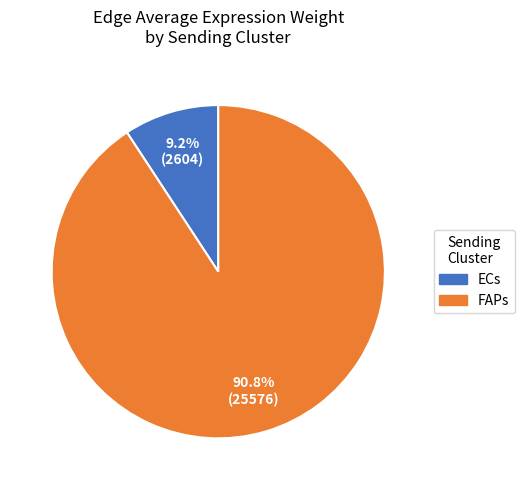

How many segments does this pie chart have?

2